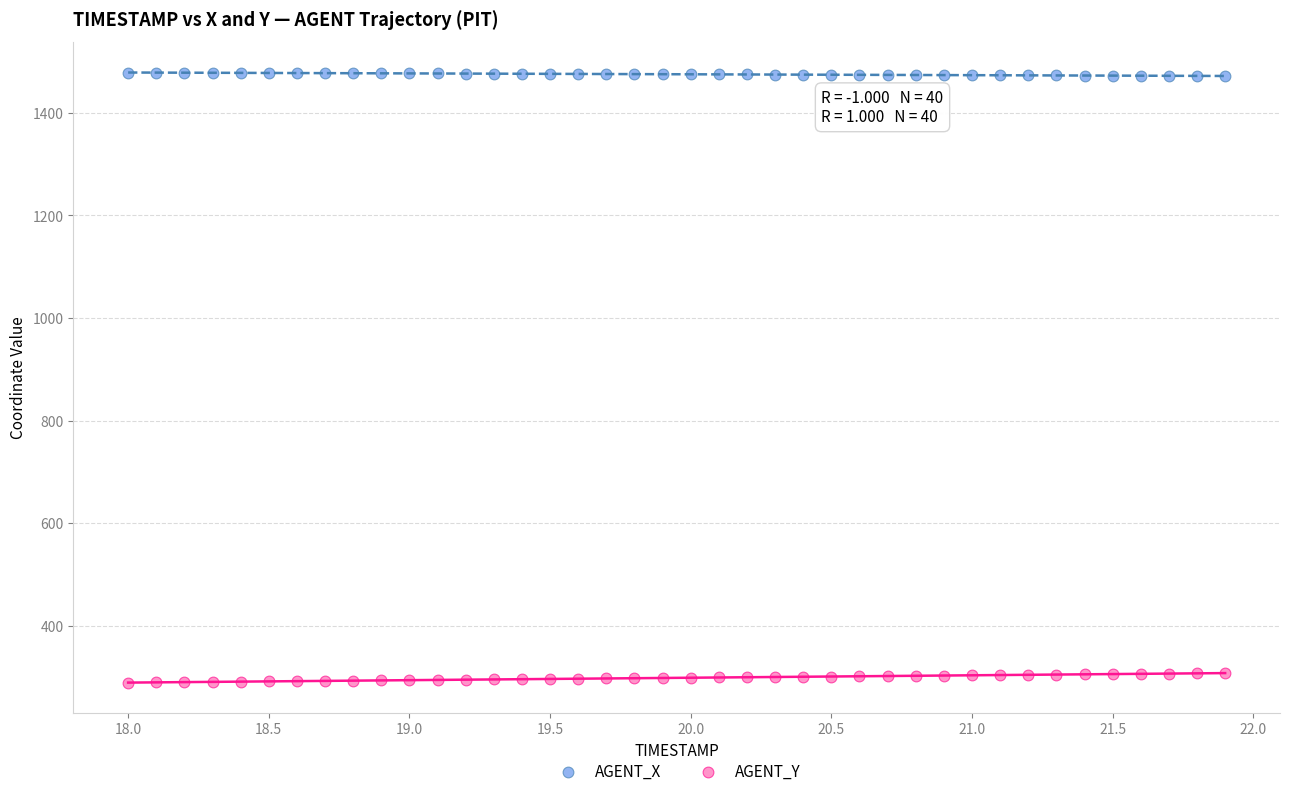

Across all data points, what is the range of X values (max minus min)?

3.9